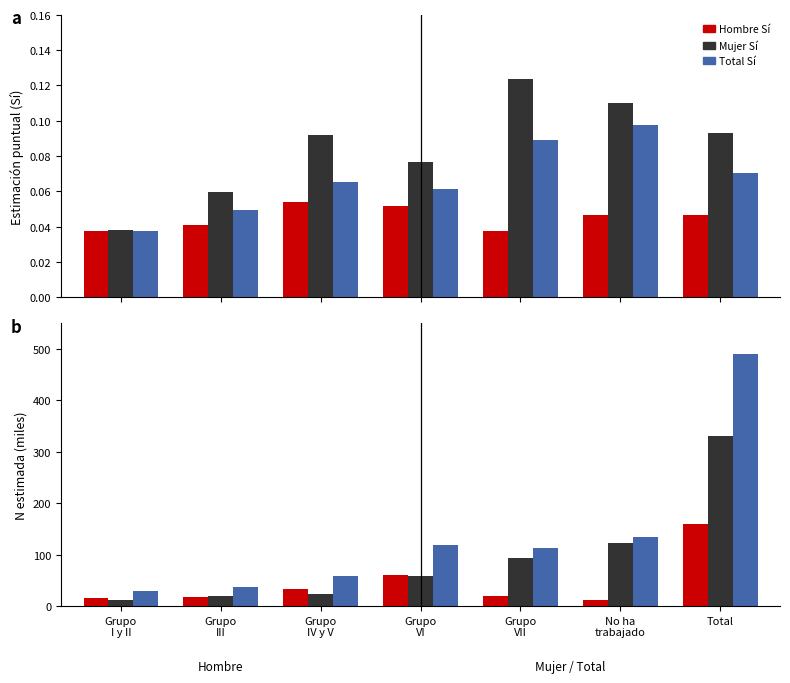

How many data points in Total N are less than 113?

3